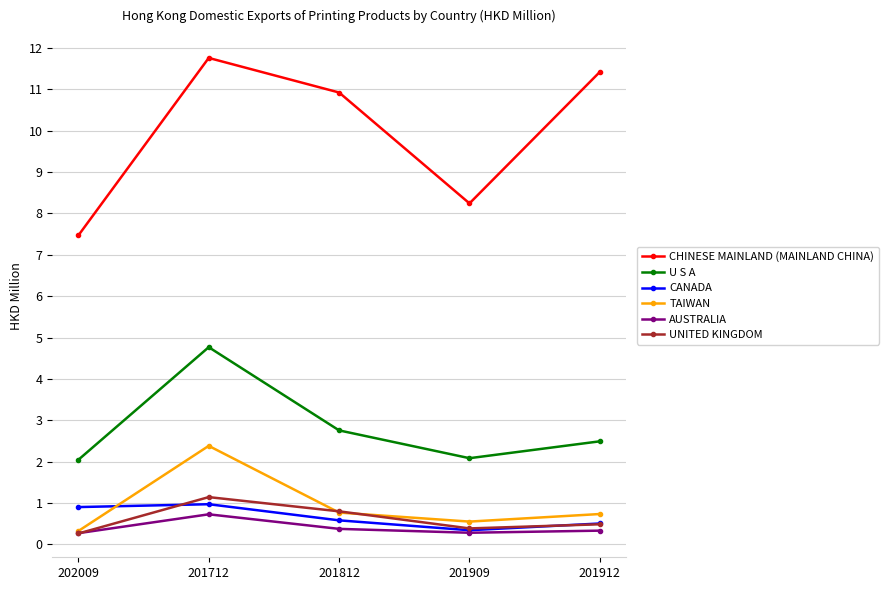

At how many categories does at least one series exceed 10?

3